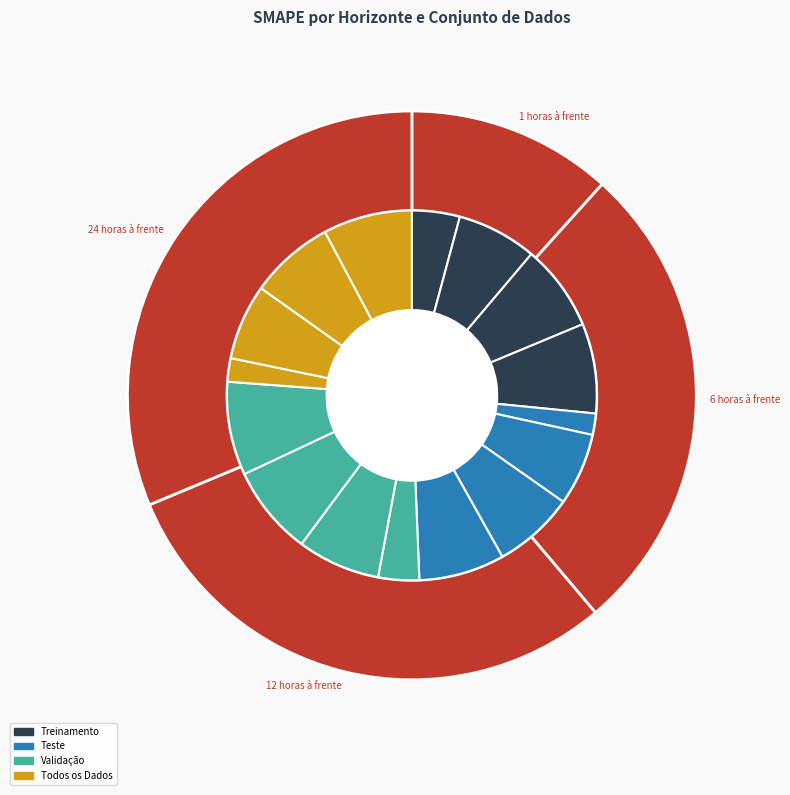

Is there any slice that represents more than half of the pie?

No